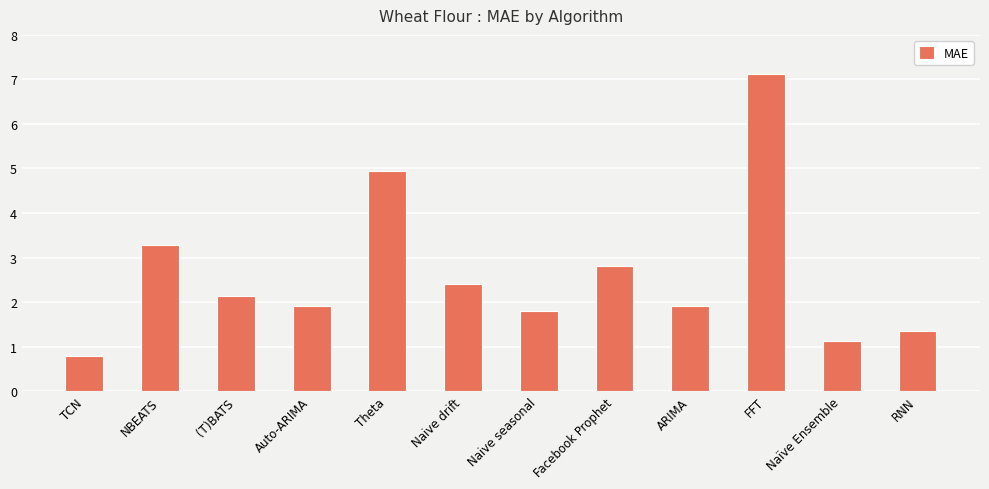

Is it true that the value at Facebook Prophet is 2.8?

True